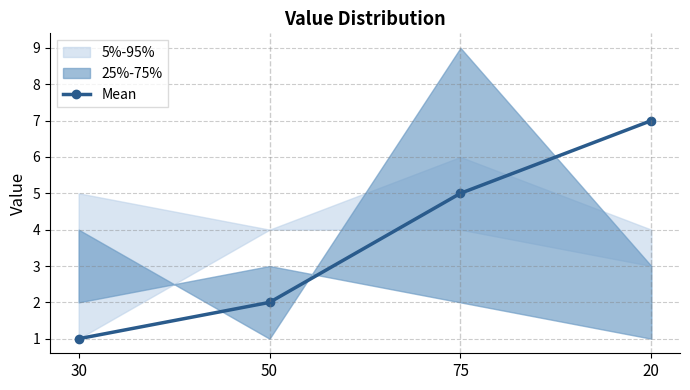

What is the minimum value shown in the chart?

1